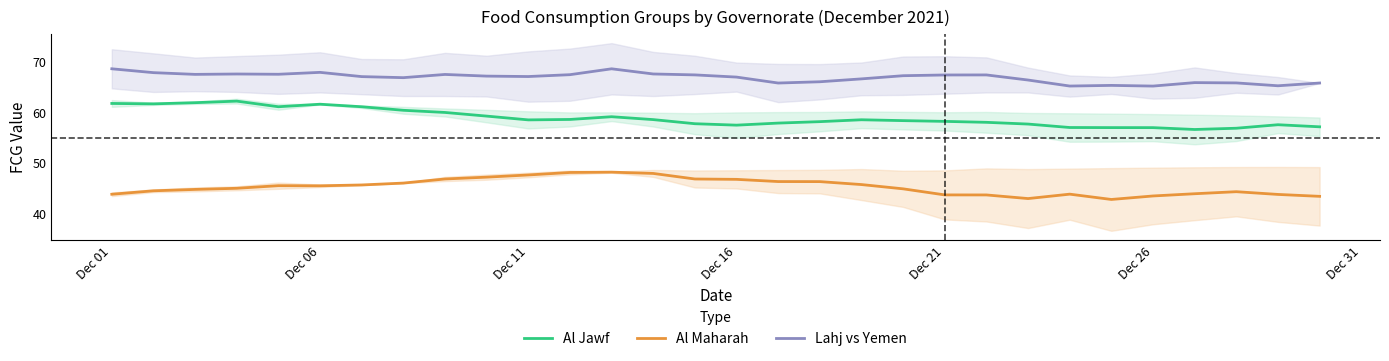

Is it true that Al Jawf equals 15.5 at Dec 06?

False